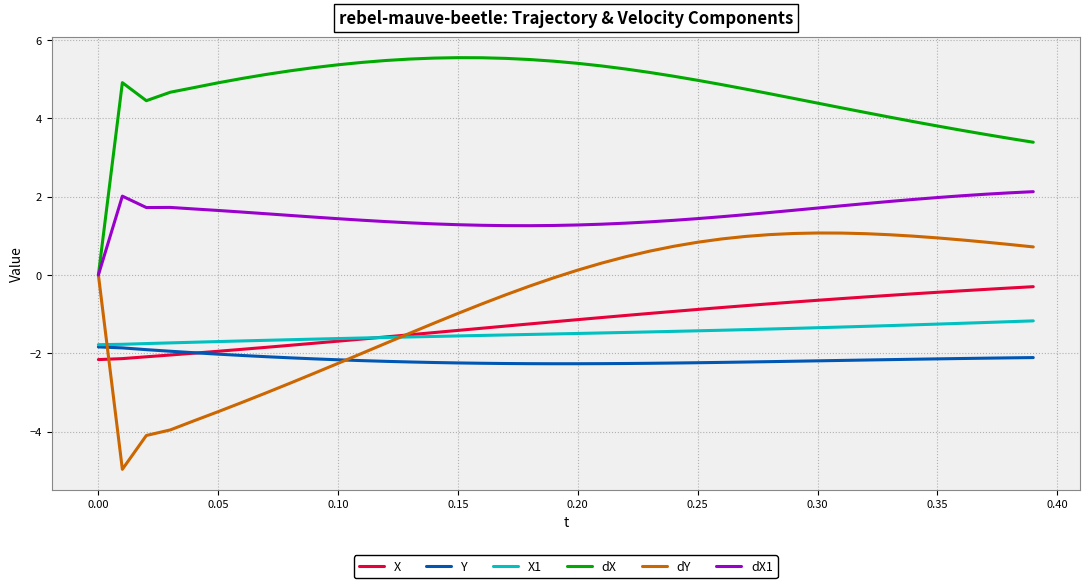

Which series has the largest total across all categories?

dX